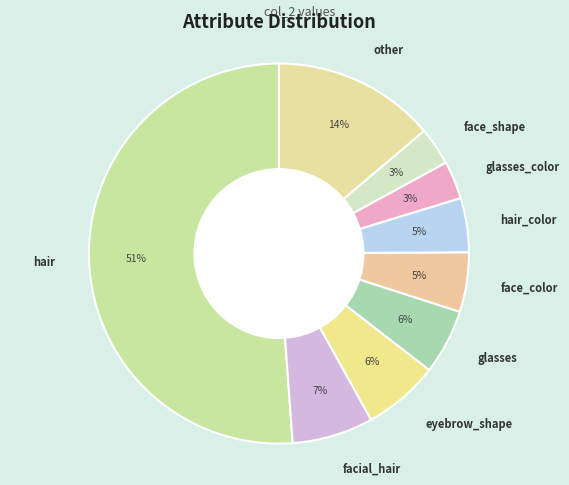

Which has a higher value, eyebrow_shape or glasses_color?

eyebrow_shape